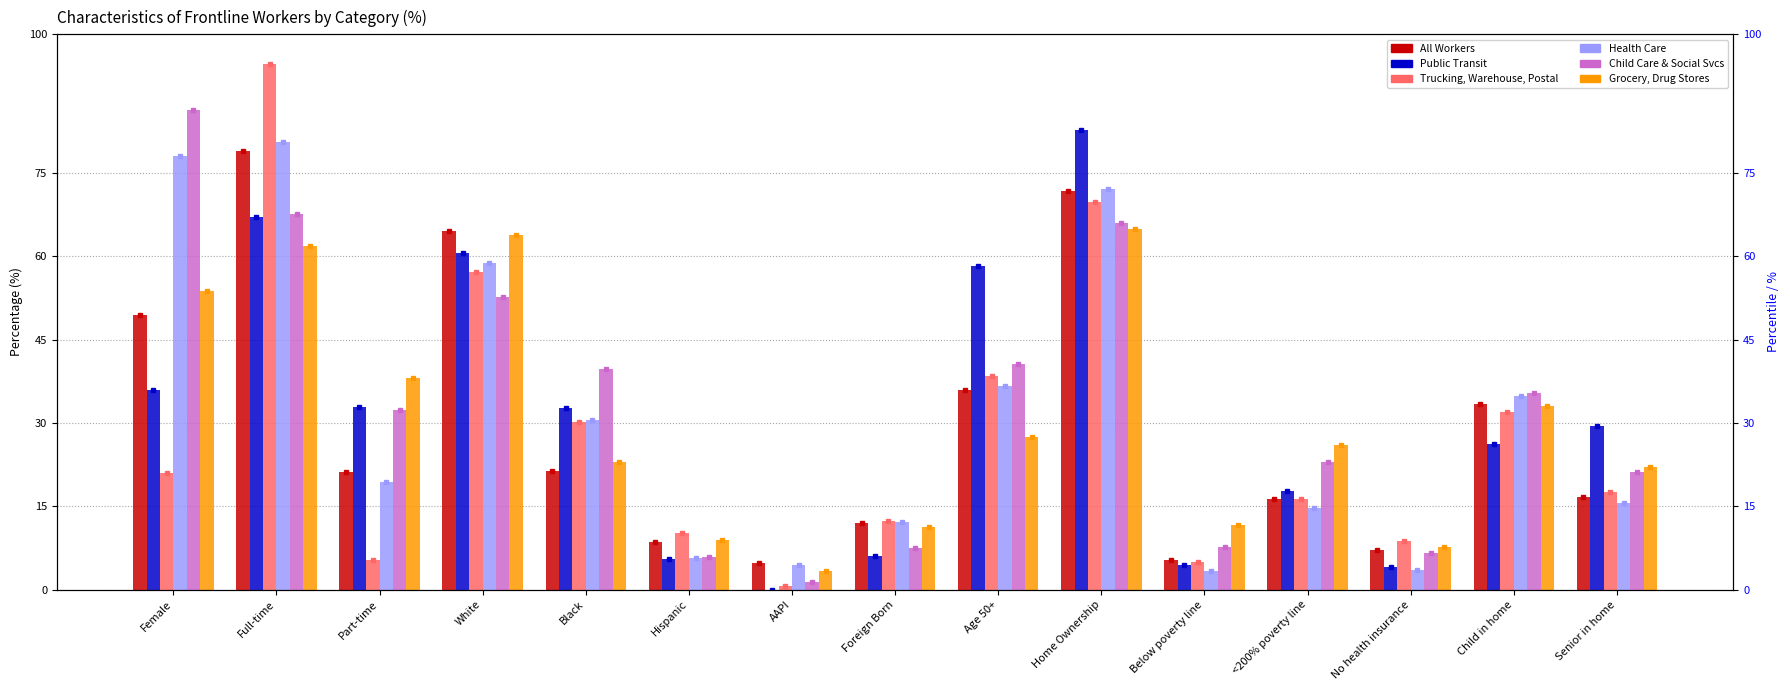

What is the difference between the Health Care values at White and Age 50+?

22.2